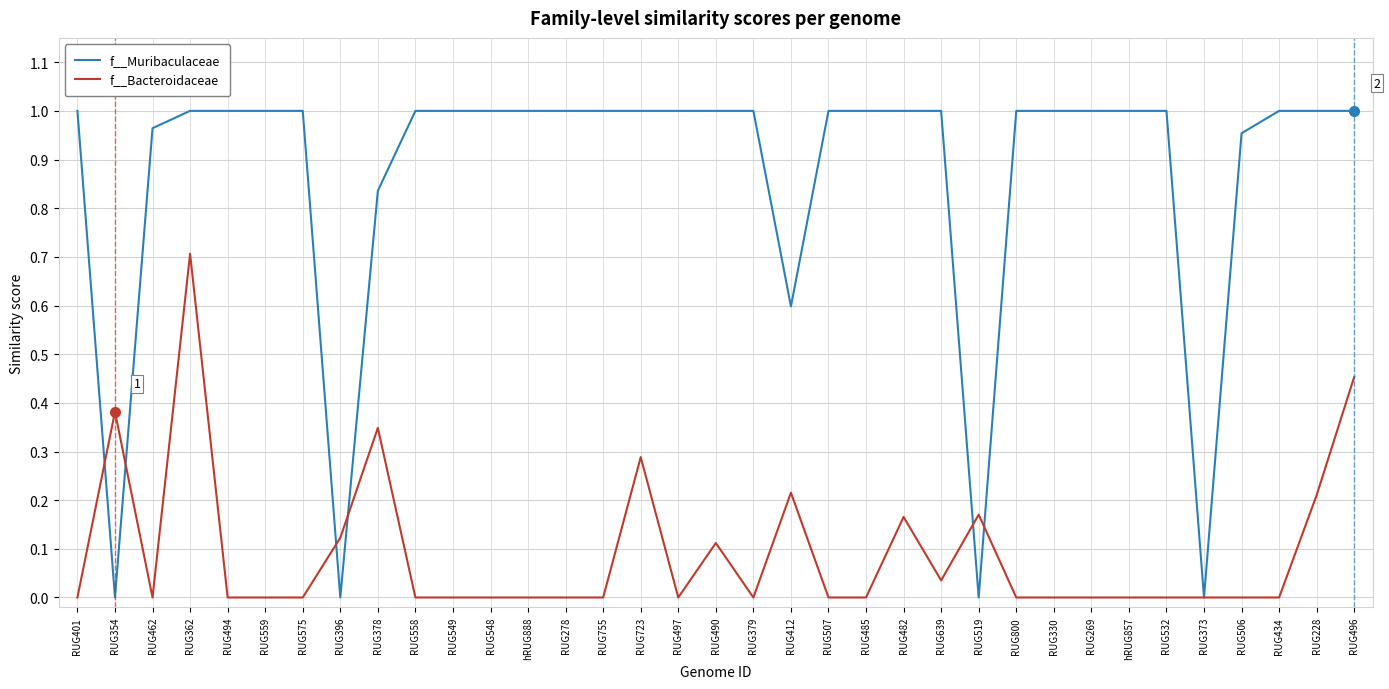

True or false: f__Bacteroidaceae and f__Muribaculaceae cross at least once.

True